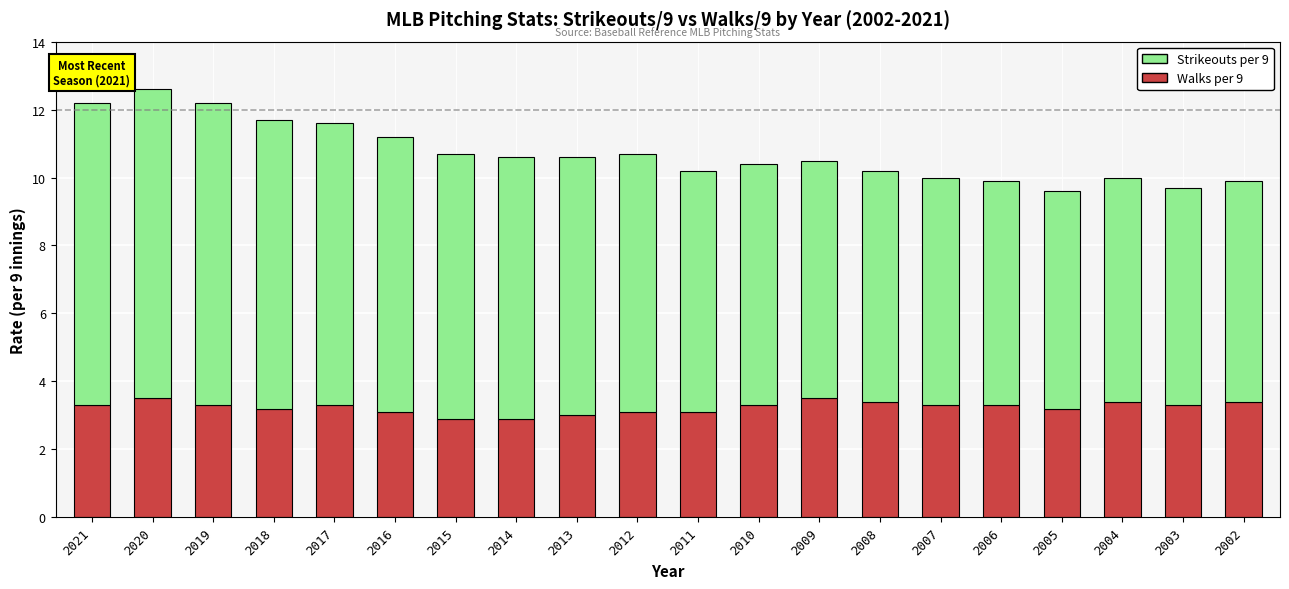

What is the total value across all series at 2014?

10.6